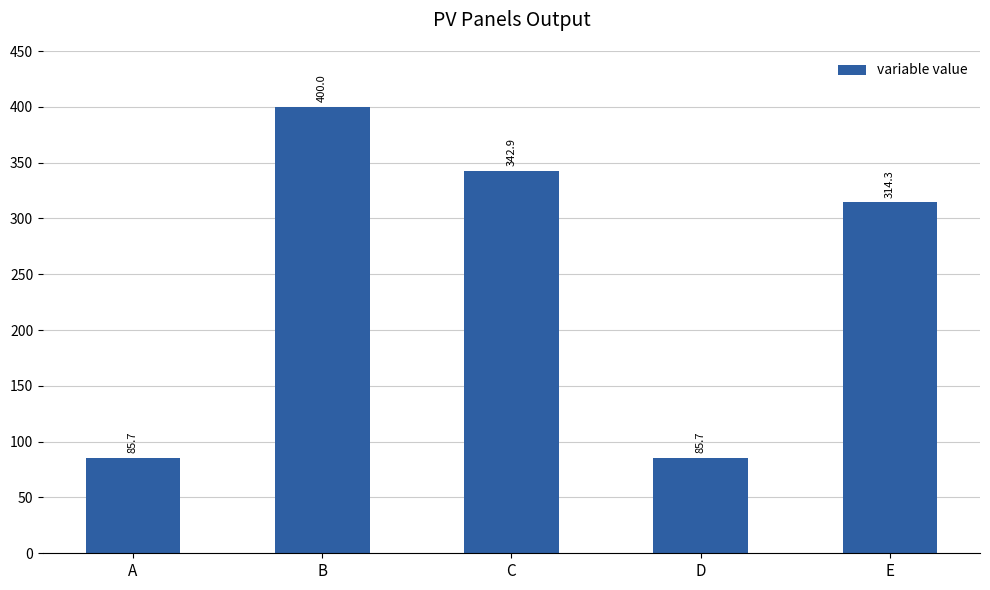

True or false: the data shows 52.5 at D.

False